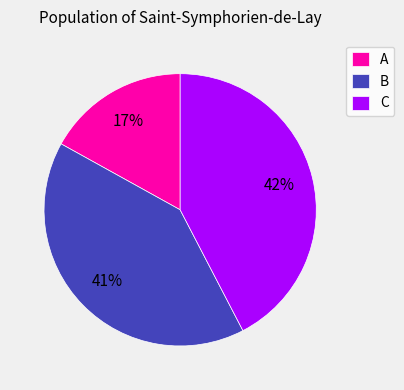

Combined, do A and B account for over 50%?

Yes